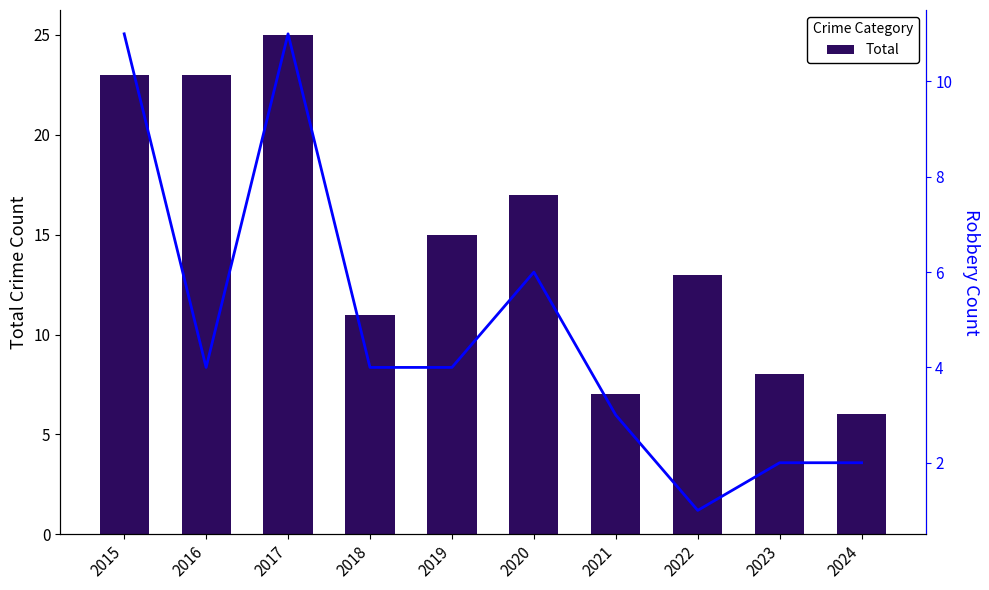

Rank the categories by Robbery value from highest to lowest.

2015, 2017, 2020, 2016, 2018, 2019, 2021, 2023, 2024, 2022